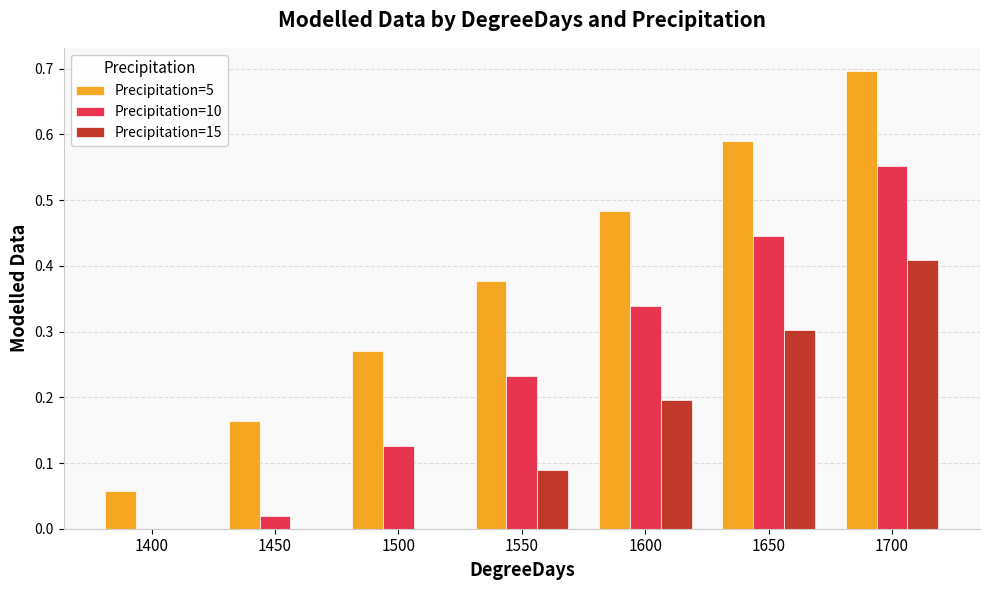

What is the greatest value displayed?

0.7